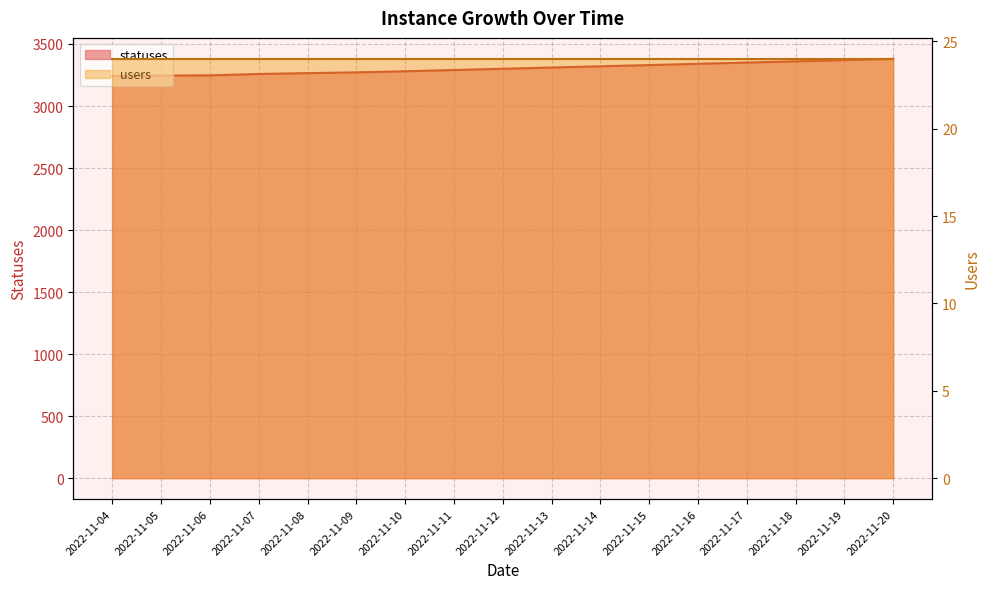

True or false: the data shows 3280 at 2022-11-10.

True